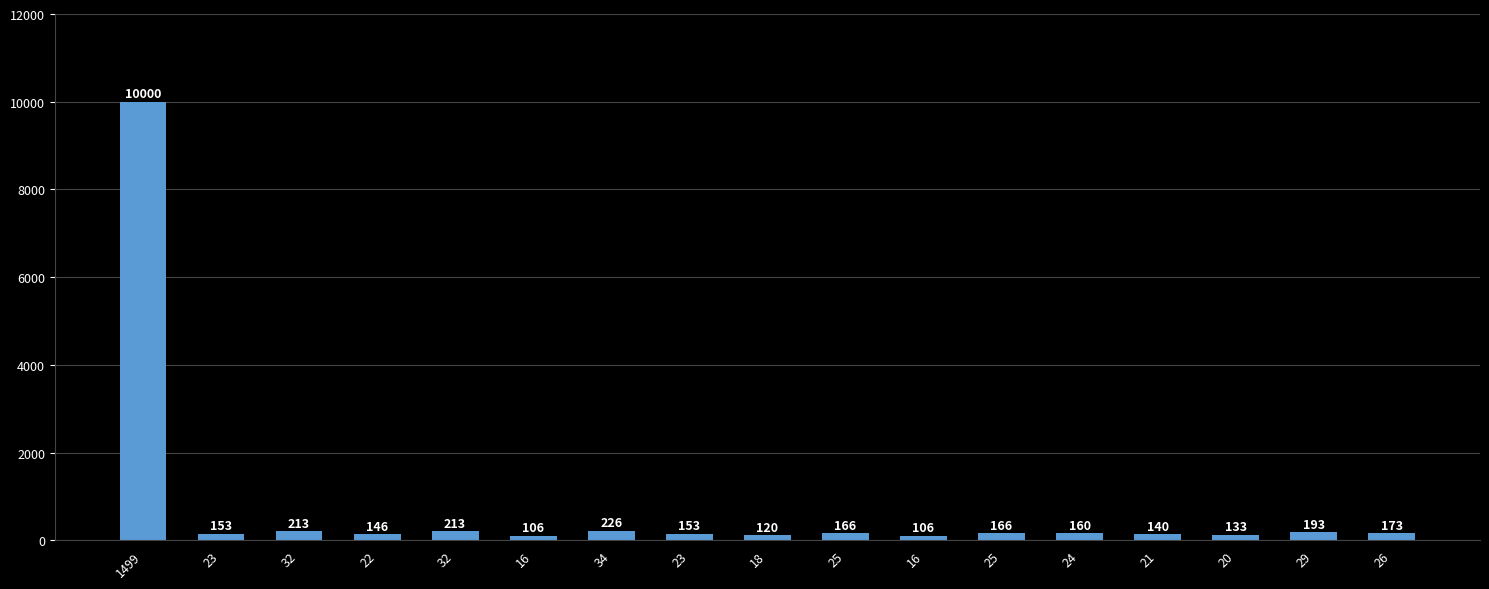

Which category has the lowest value across all series?

16